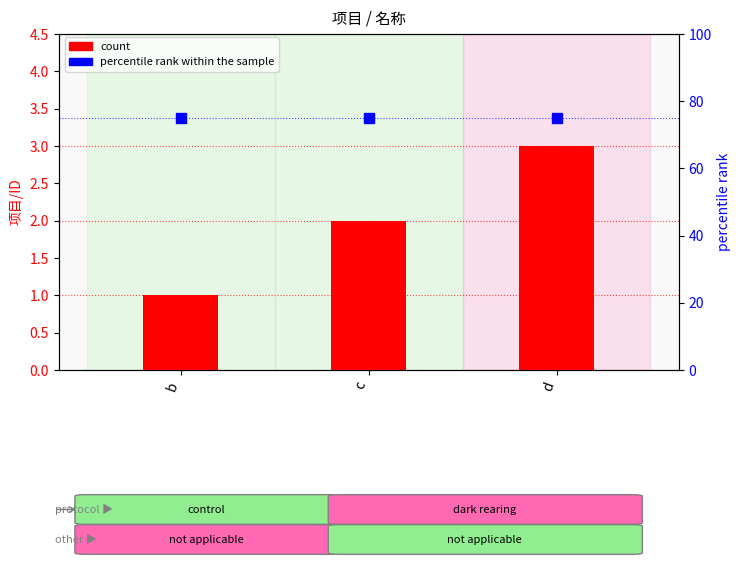

What is the sum of all percentile rank within the sample values?

225